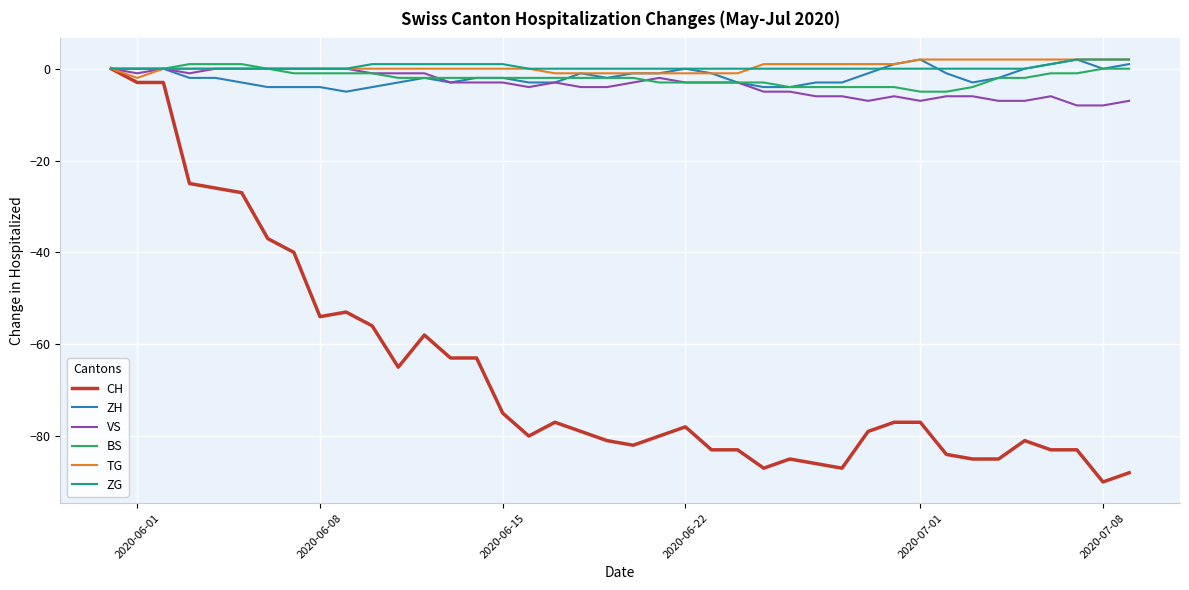

What are all the series names shown in the legend?

CH, ZH, VS, BS, TG, ZG